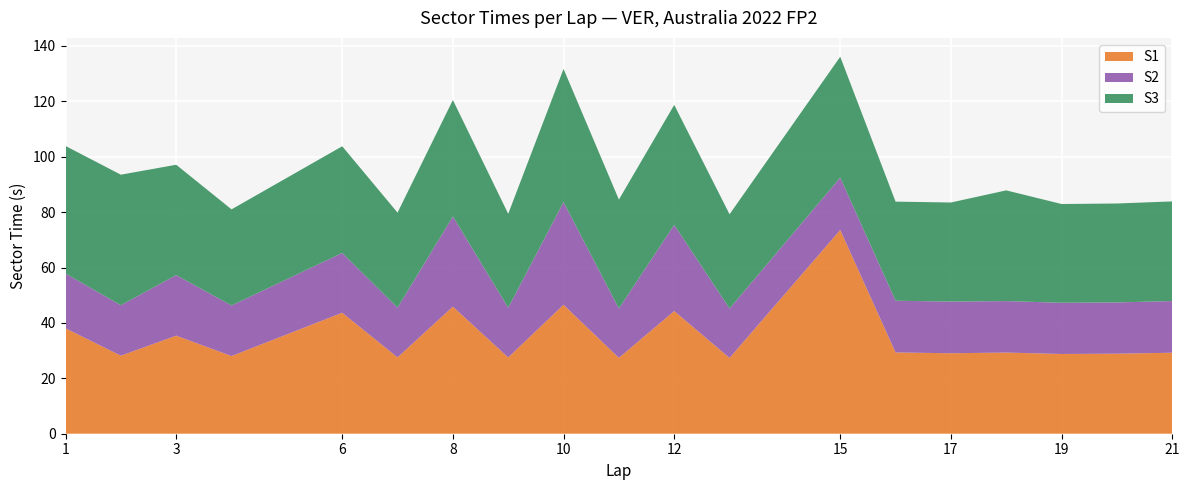

What is the greatest value displayed?

73.5